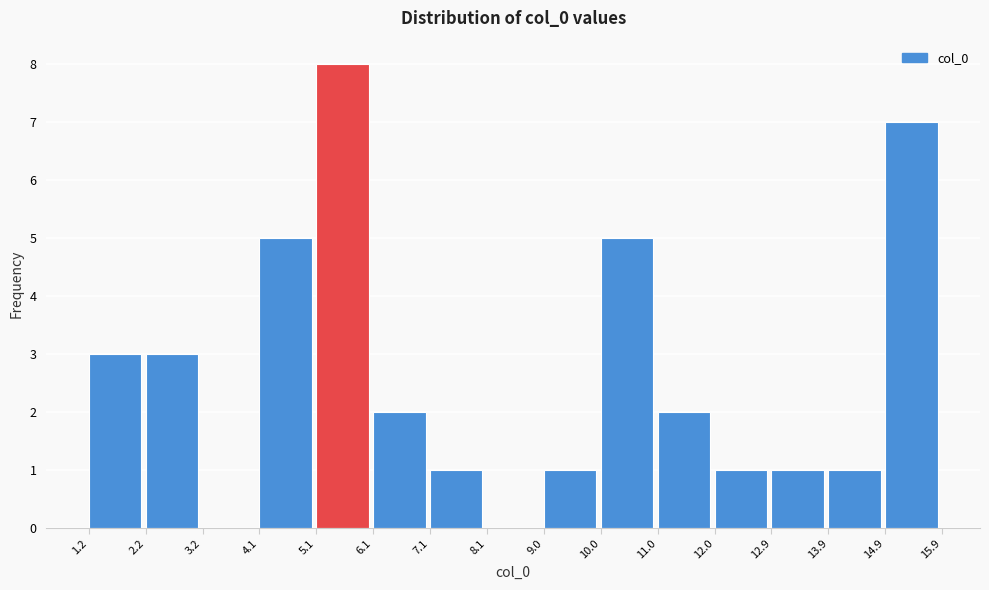

Which range on the x-axis has the tallest bar?

5.1 to 6.1